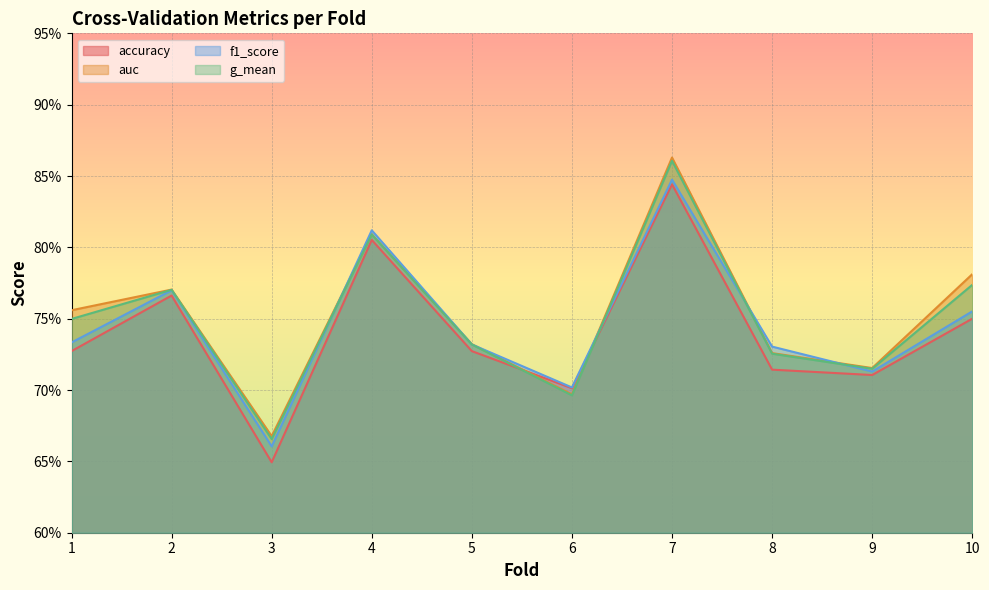

What is the value of the g_mean point at the 6th from the left?

0.7